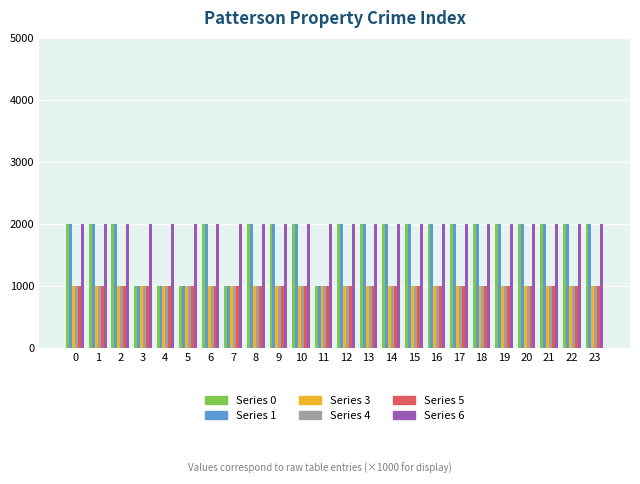

What is the average value of the Series 5 series?

1000